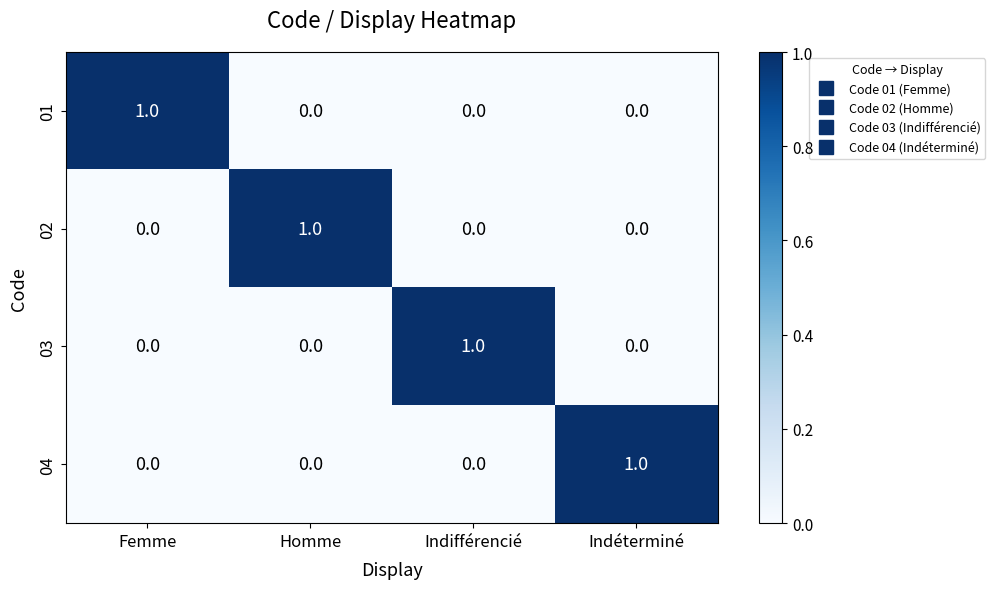

Count the 02 values in the range 0 to 1.

4